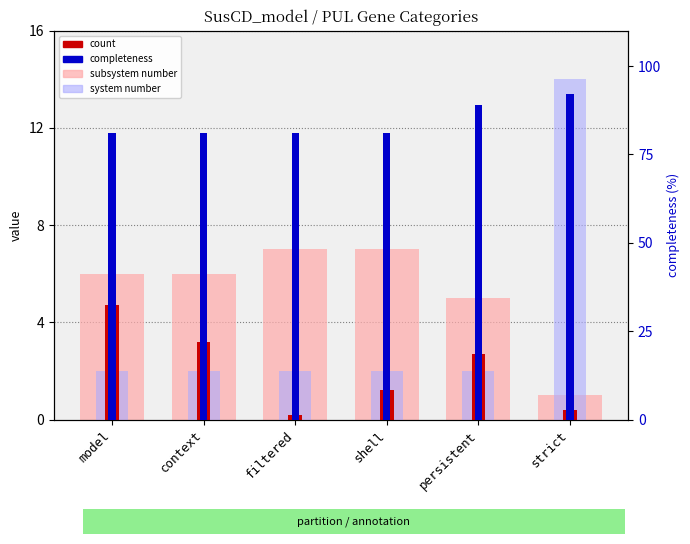

Which series has the largest total across all categories?

completeness (%)